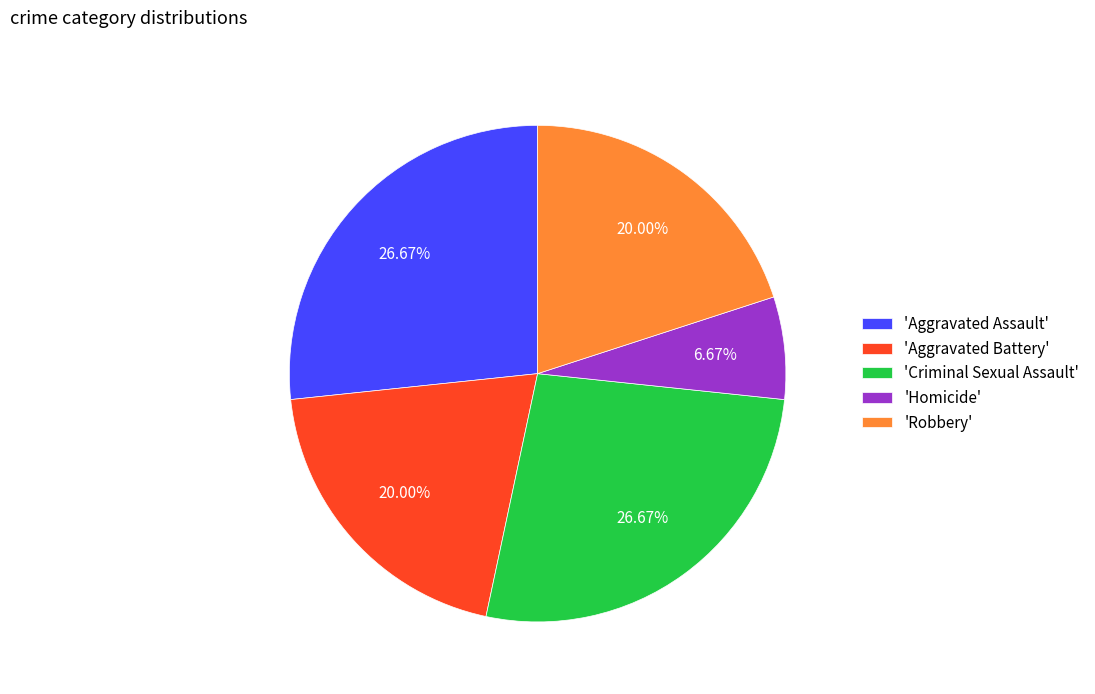

Which category has the smallest portion of the pie?

'Homicide'